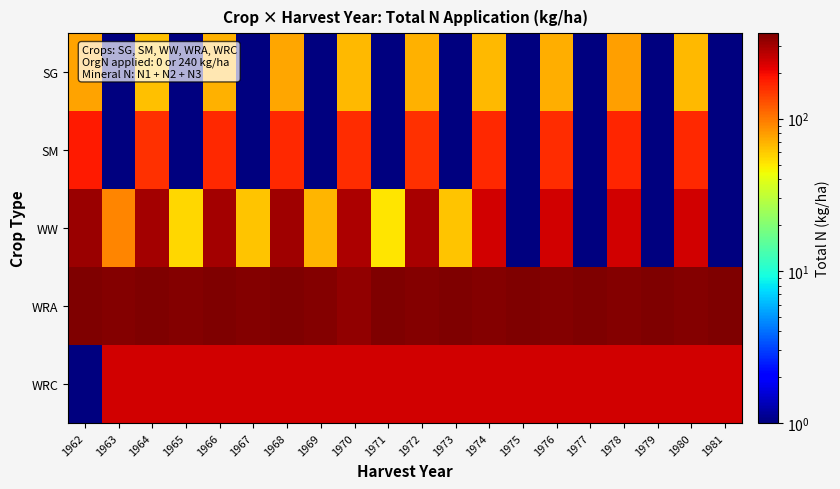

Which has a higher value, 1975 or 1979?

1975